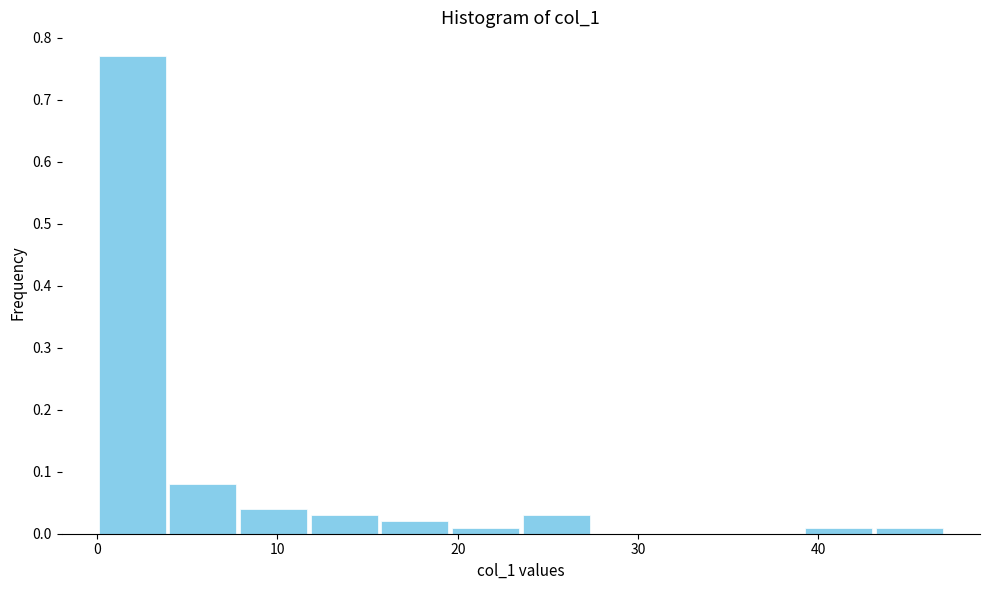

Around what value on the x-axis is the tallest bar? Give the approximate position of its centre, as read against the axis.

2